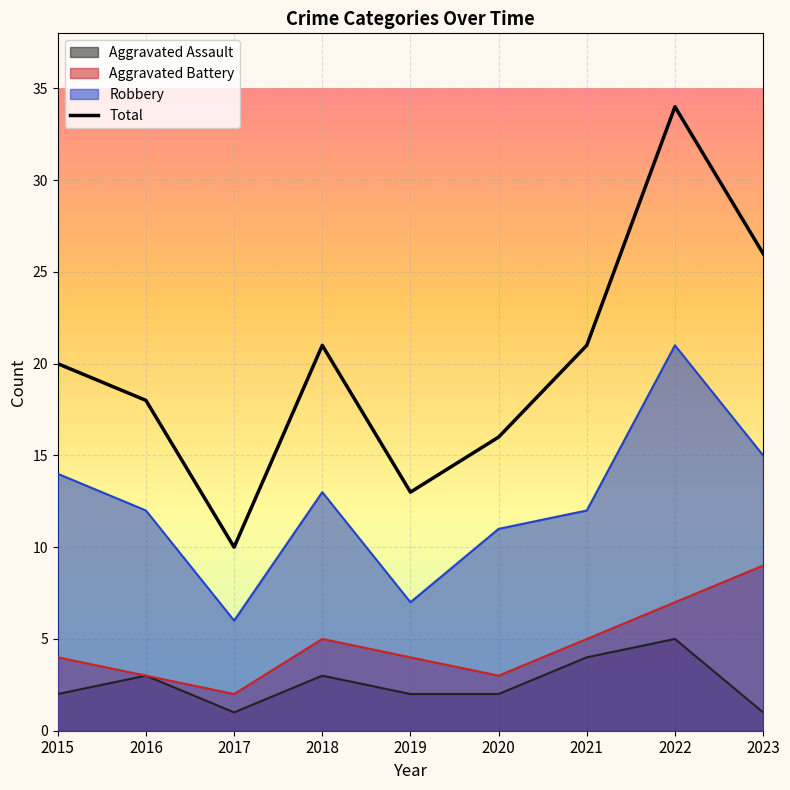

How many interior local peaks (higher than both neighbors) does the data have?

2